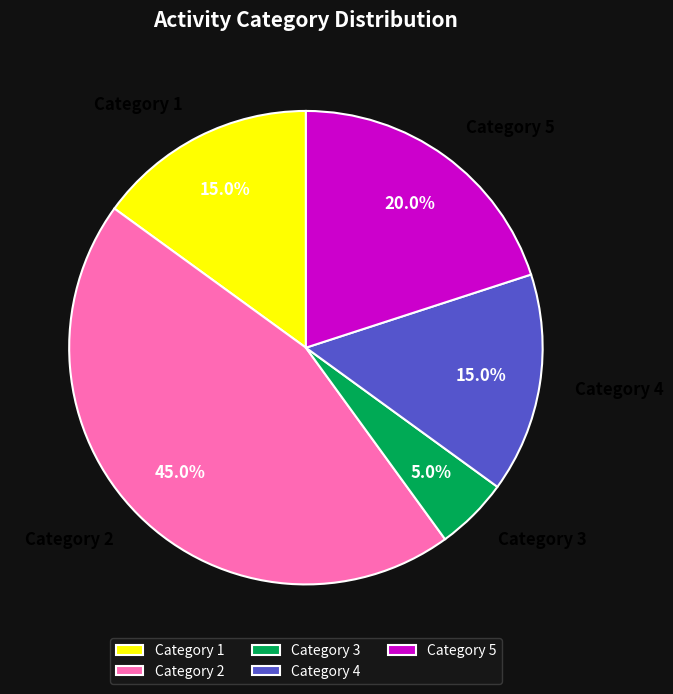

Which has a higher value, Category 2 or Category 4?

Category 2